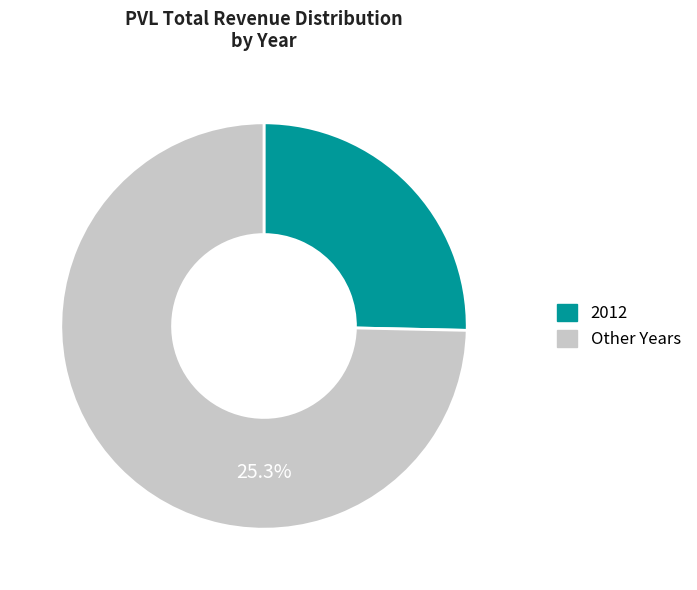

Do 2015 and 2013 together represent more than half of the pie?

No